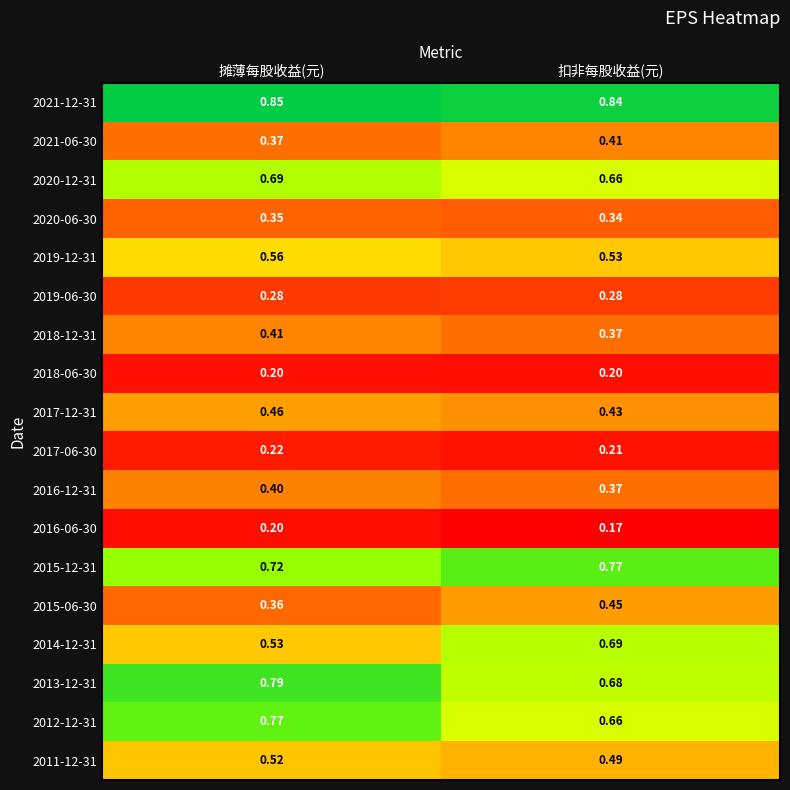

At which category is the sum across all series the highest?

摊薄每股收益(元)